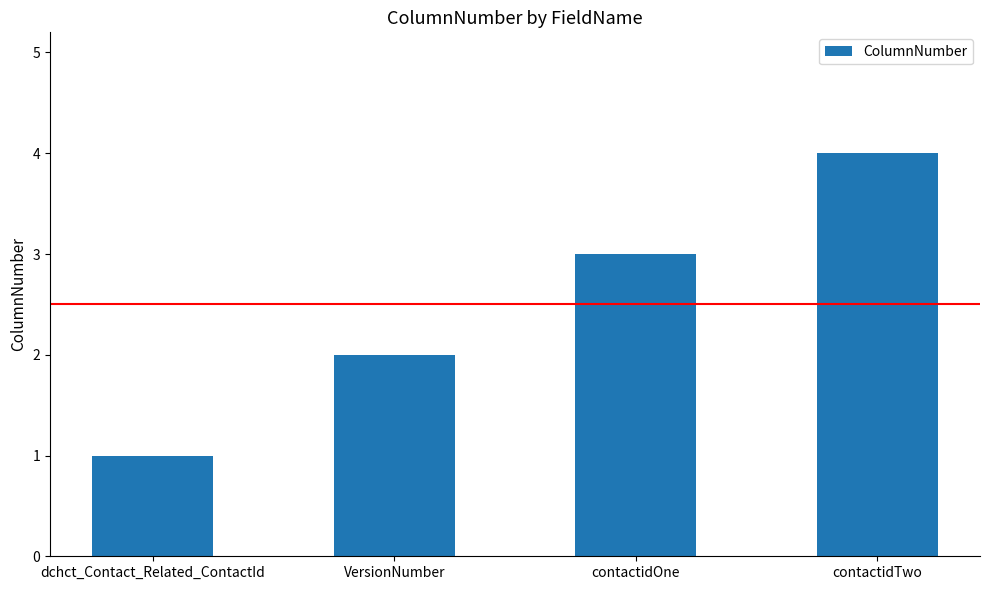

The value at dchct_Contact_Related_ContactId is 1. True or false?

True